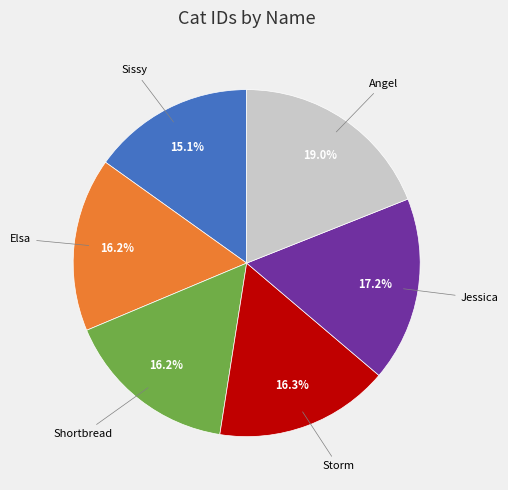

To the nearest percent, what percentage of the pie is Jessica?

17%